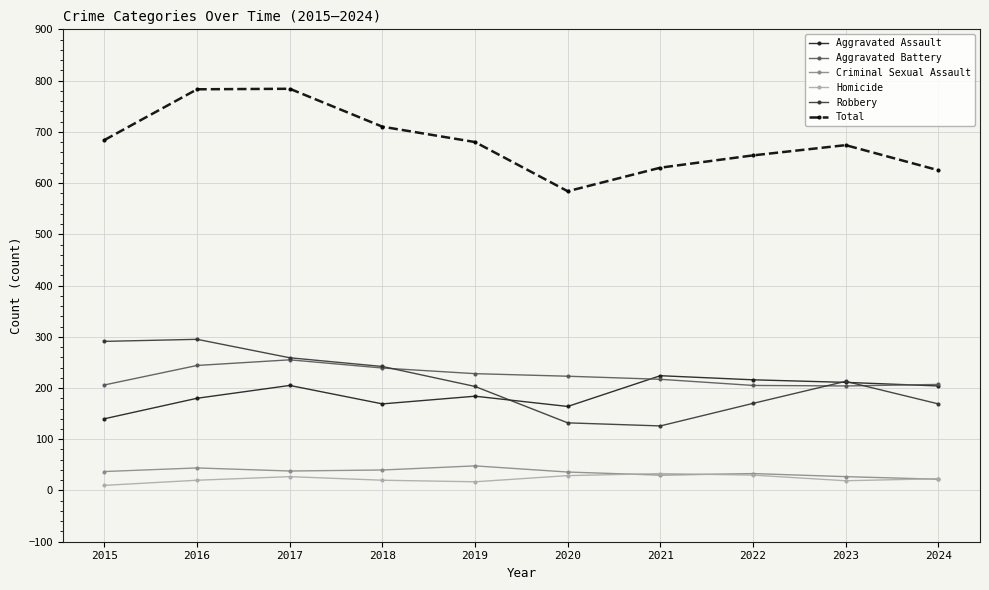

True or false: Aggravated Assault and Criminal Sexual Assault cross at least once.

False